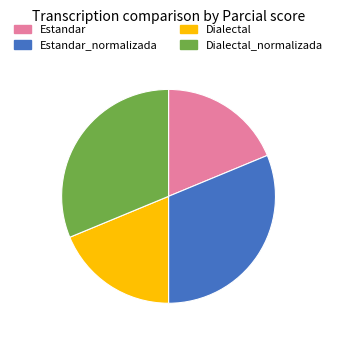

Combined, do Estandar_normalizada and Dialectal_normalizada account for over 50%?

Yes